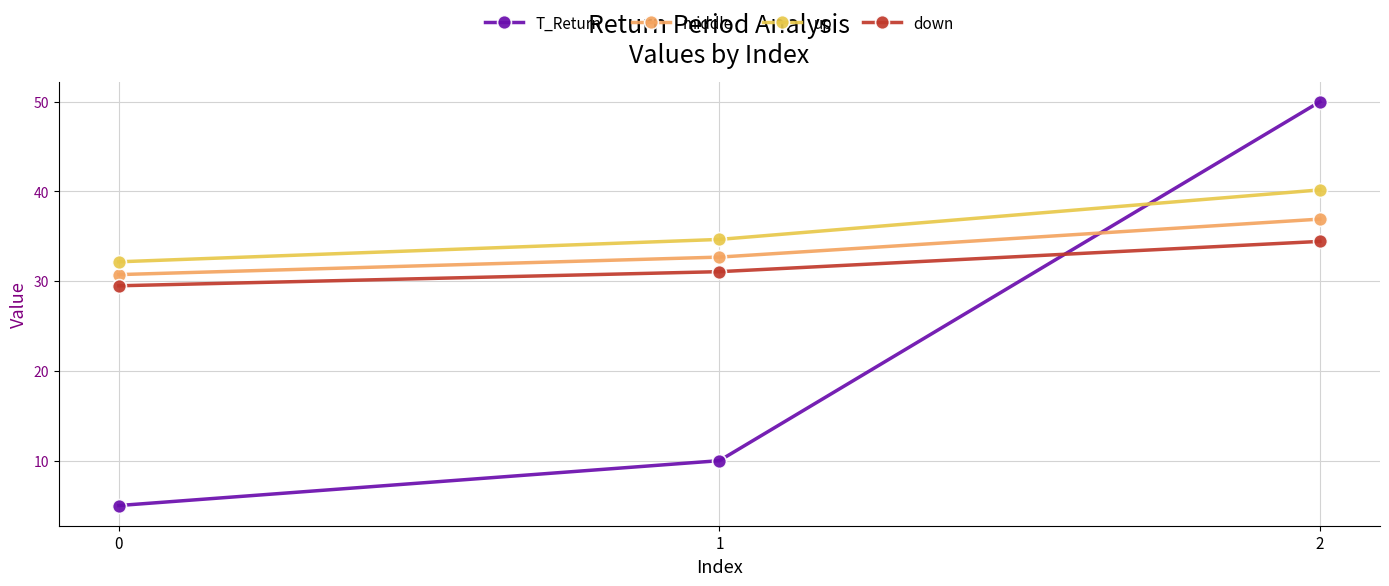

What is the difference between the T_Return values at 2 and 0?

45.0